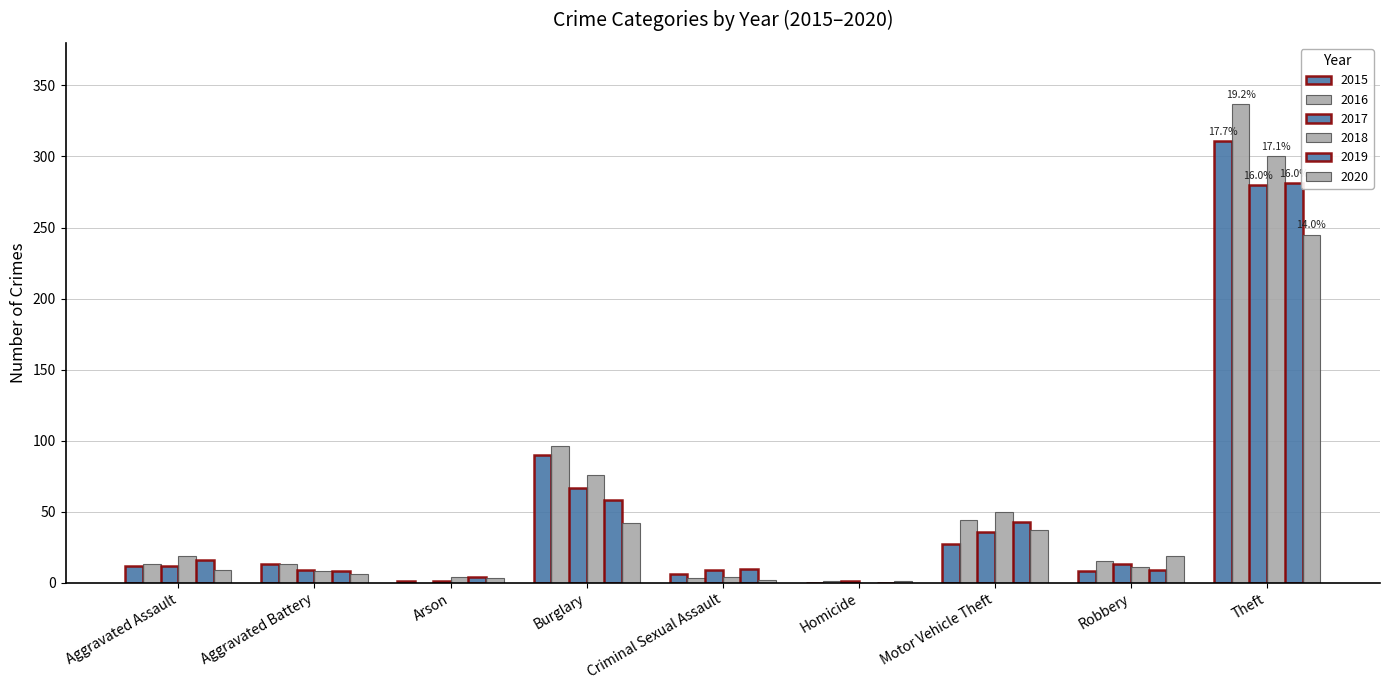

Count the number of categories in the chart.

9